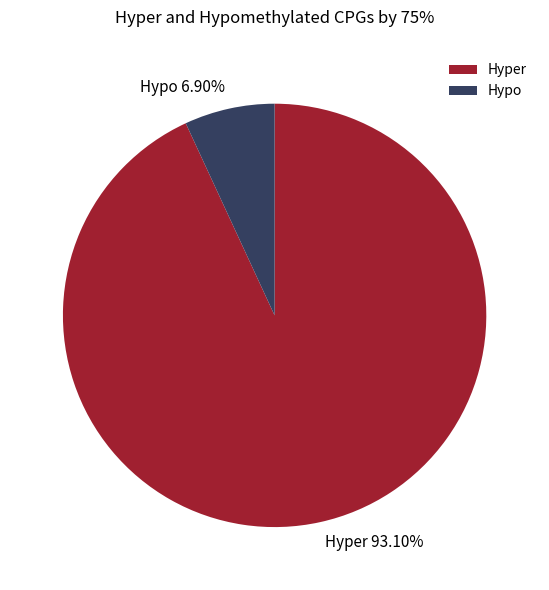

Is there a majority slice in this chart?

Yes